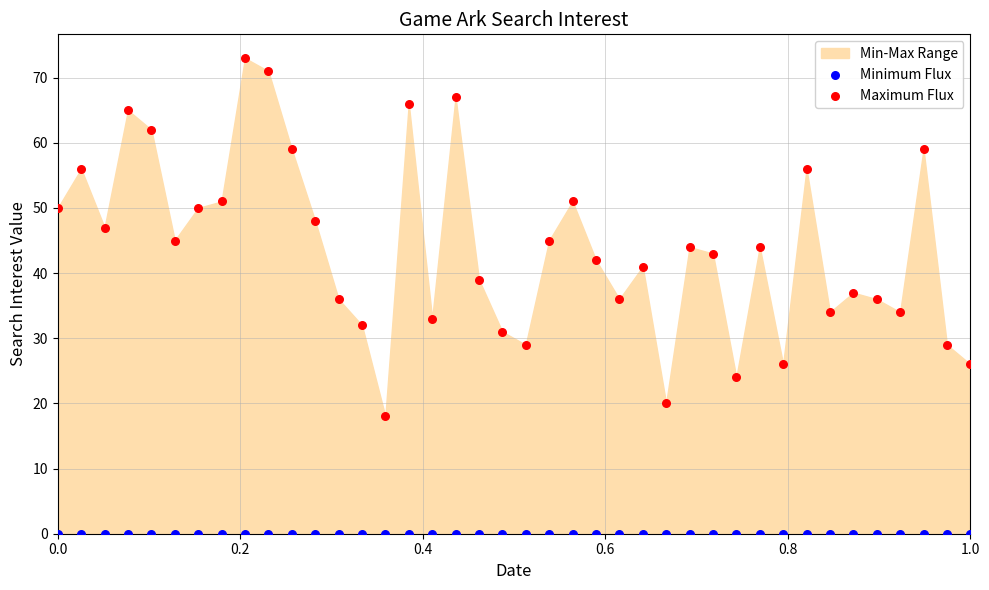

How many data points are displayed?

80